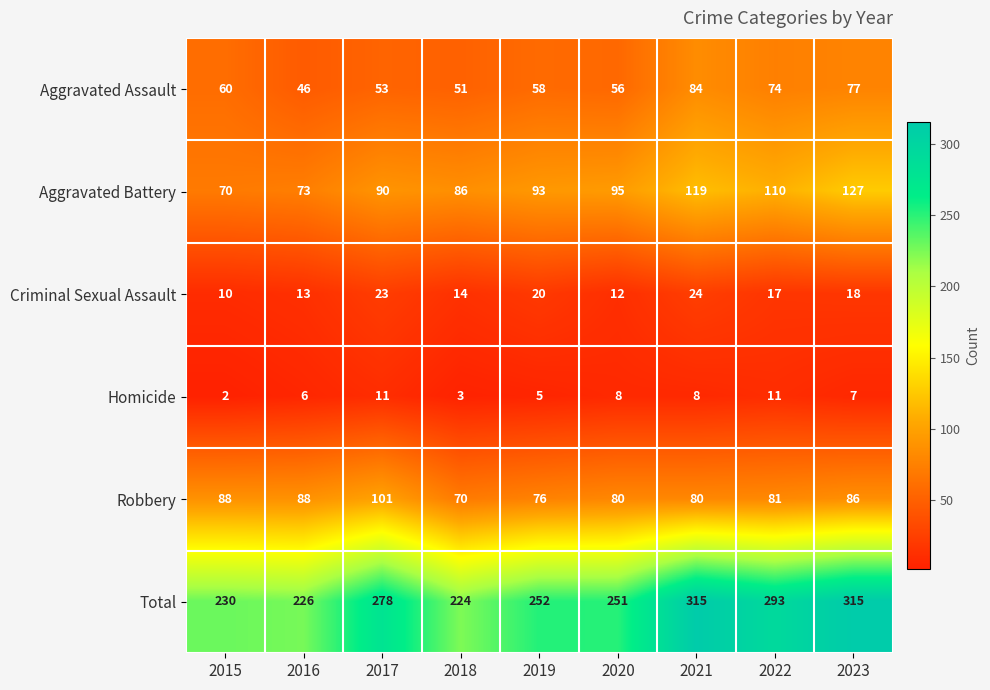

What is the difference between the Robbery values at 2017 and 2021?

21